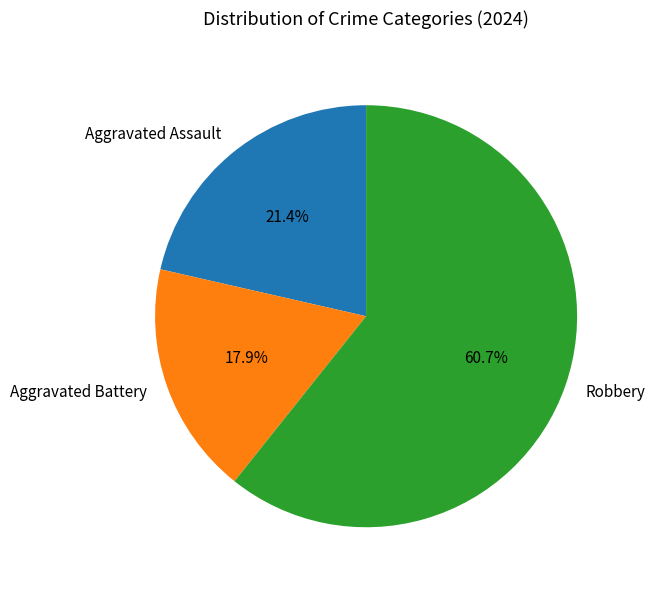

The Aggravated Battery slice represents 18% of the pie. True or false?

True